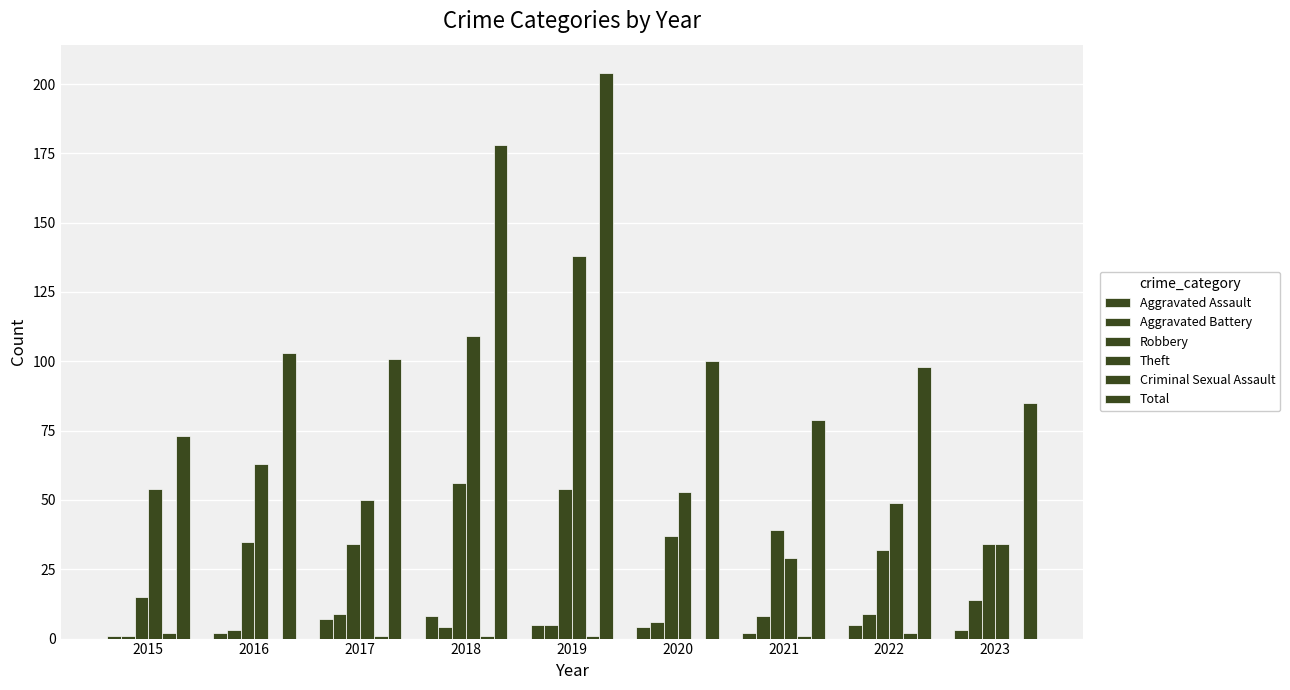

Reading left to right, what are all the values shown in this chart?

Aggravated Assault: 1	2	7	8	5	4	2	5	3
Aggravated Battery: 1	3	9	4	5	6	8	9	14
Robbery: 15	35	34	56	54	37	39	32	34
Theft: 54	63	50	109	138	53	29	49	34
Criminal Sexual Assault: 2	0	1	1	1	0	1	2	0
Total: 73	103	101	178	204	100	79	98	85